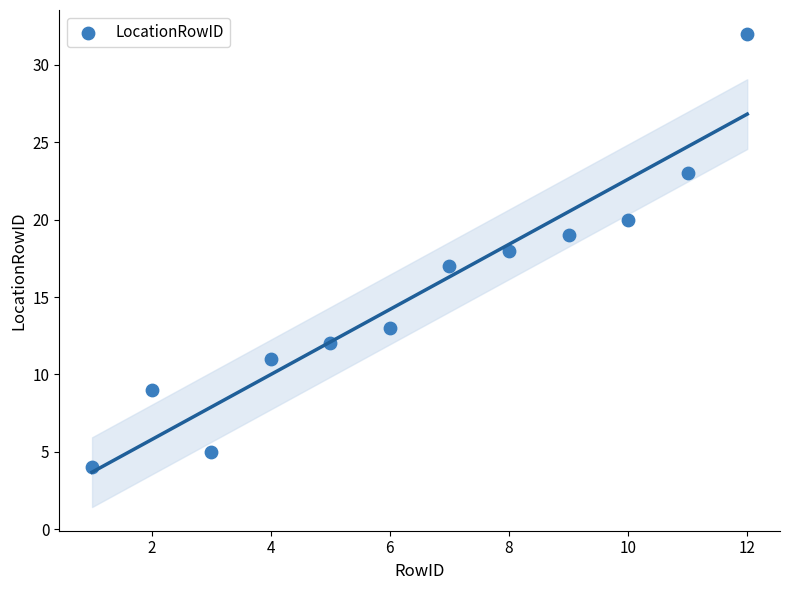

What is the range of Y values (max minus min)?

28